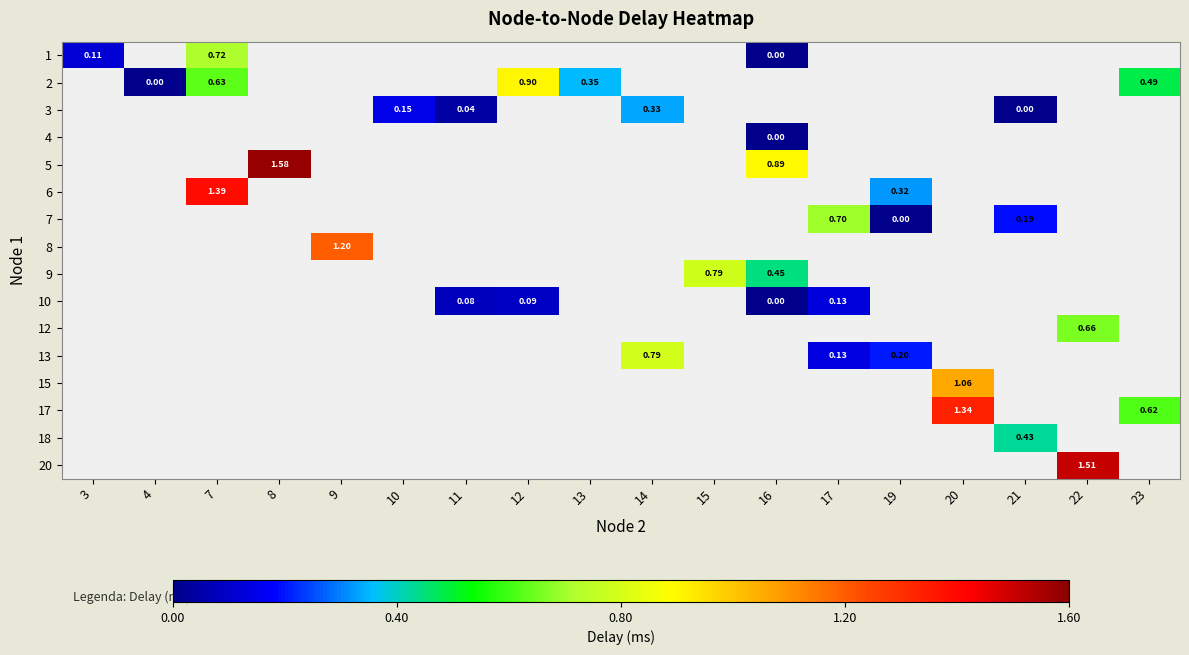

Read the 2 value at 7.

0.6